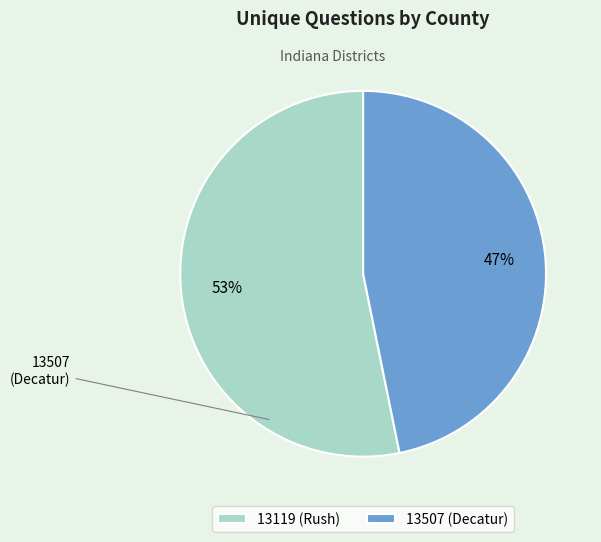

To the nearest percent, what percentage of the pie is 13119 (Rush)?

53%